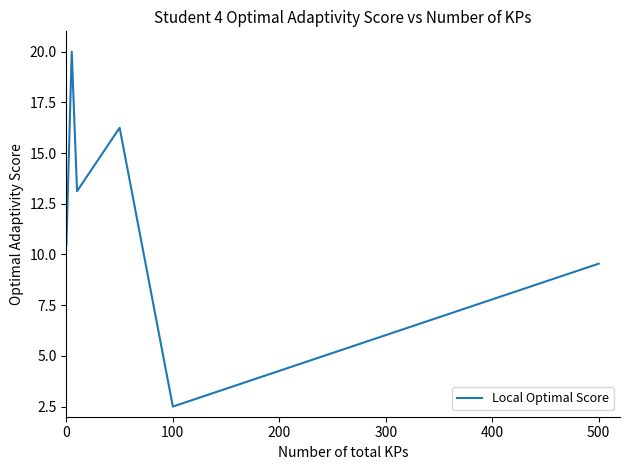

What is the smallest value displayed?

2.5